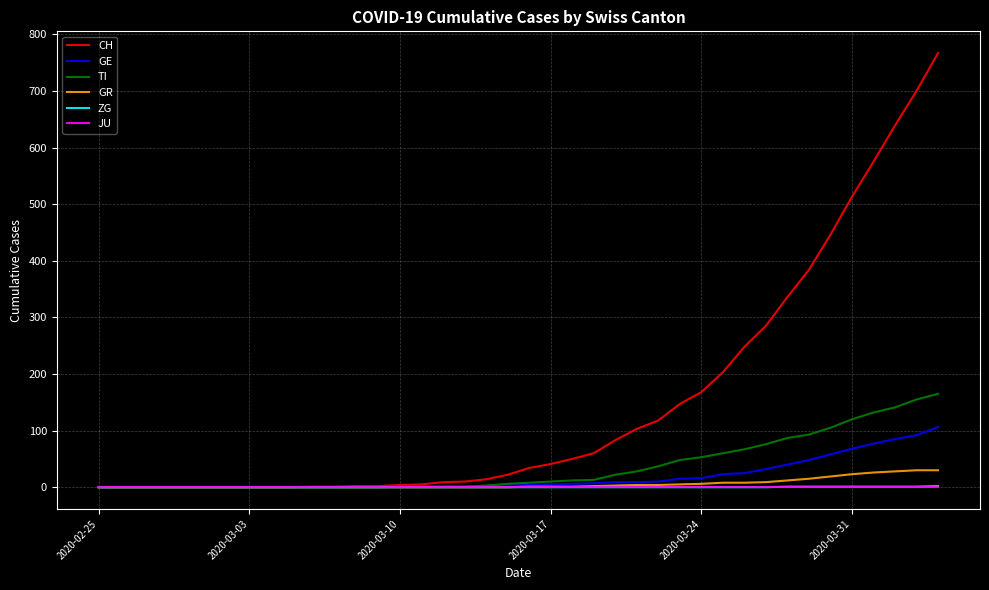

Which series has the largest range (max minus min)?

CH